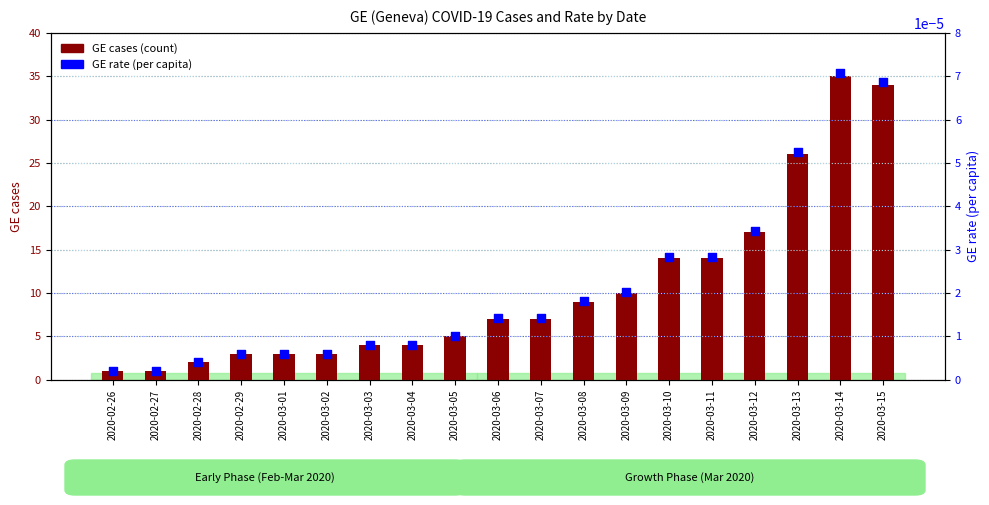

What are all the series names shown in the legend?

GE cases, GE rate (per capita)